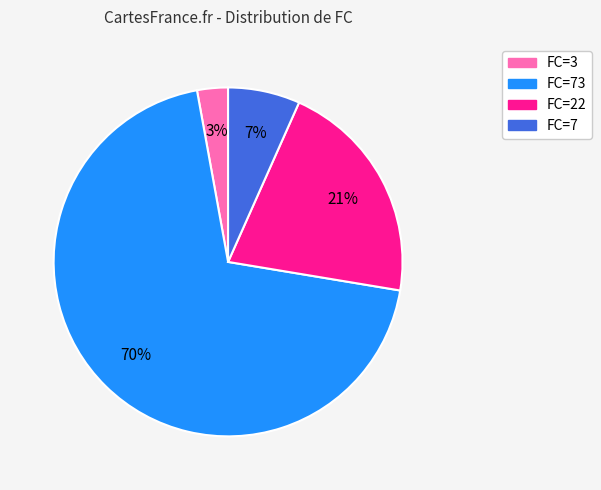

Is there any slice that represents more than half of the pie?

Yes